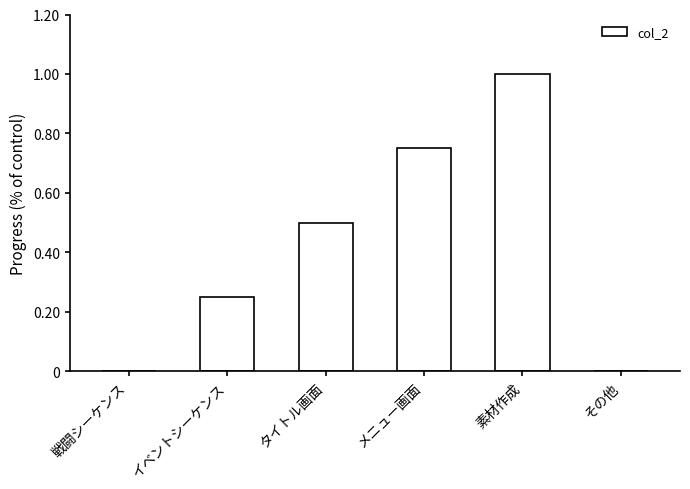

At which category does the chart reach its peak across all series?

素材作成